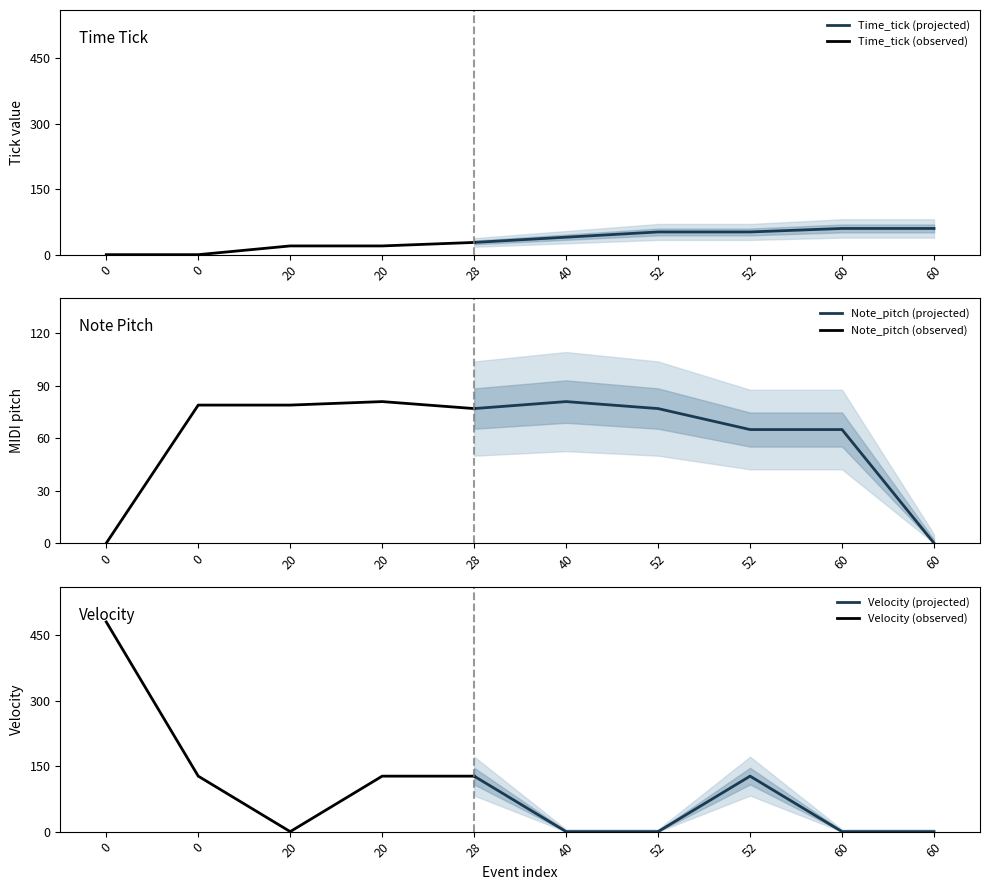

Between 60 and 0, which is larger?

60